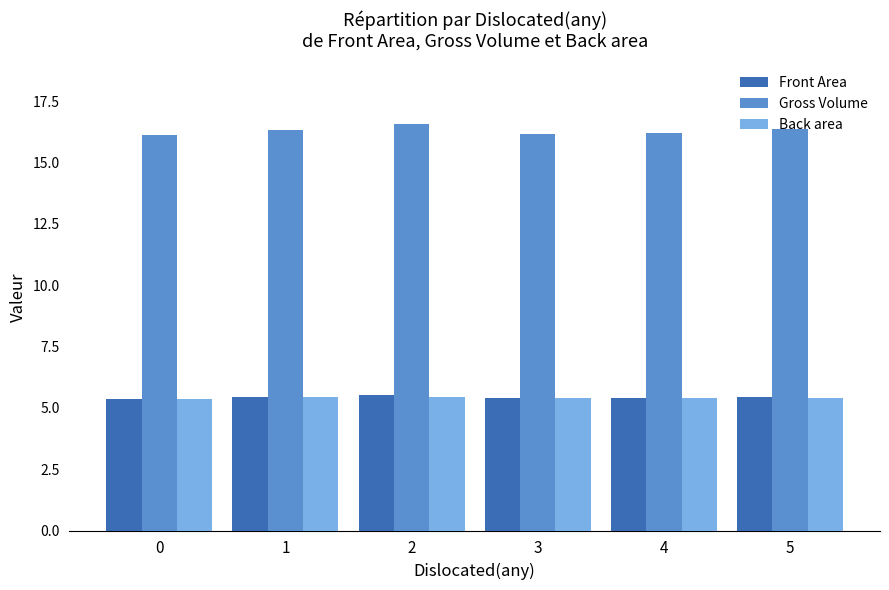

What is the difference between the maximum and minimum values in the Front Area series?

0.2